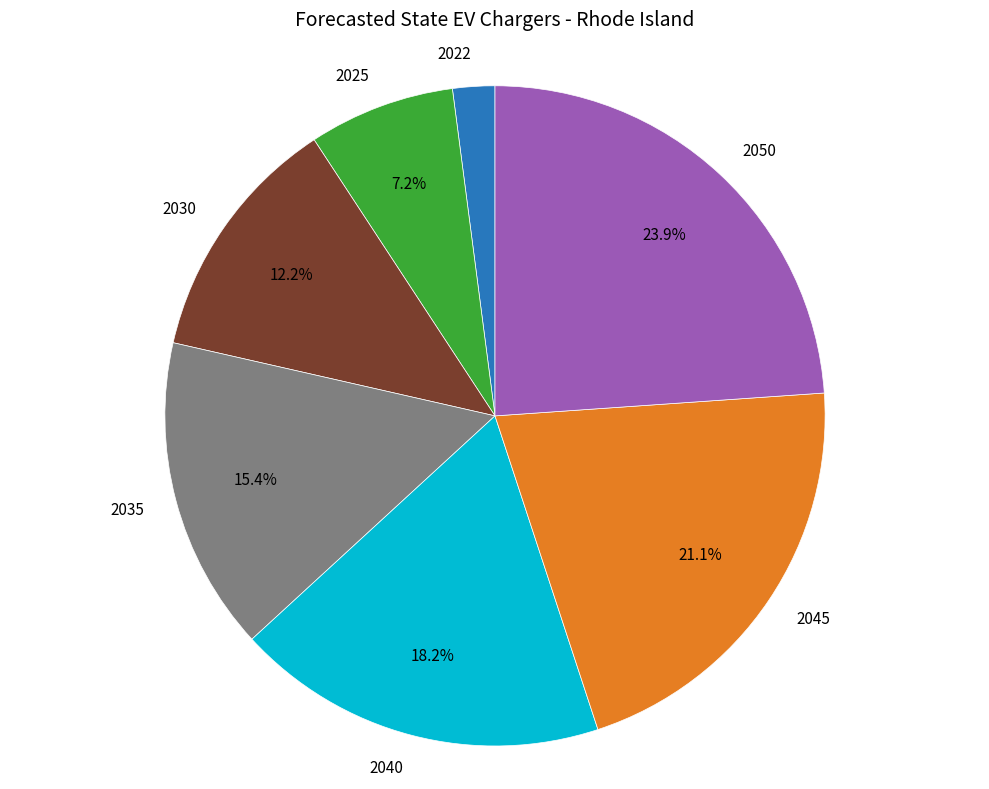

Is there a majority slice in this chart?

No